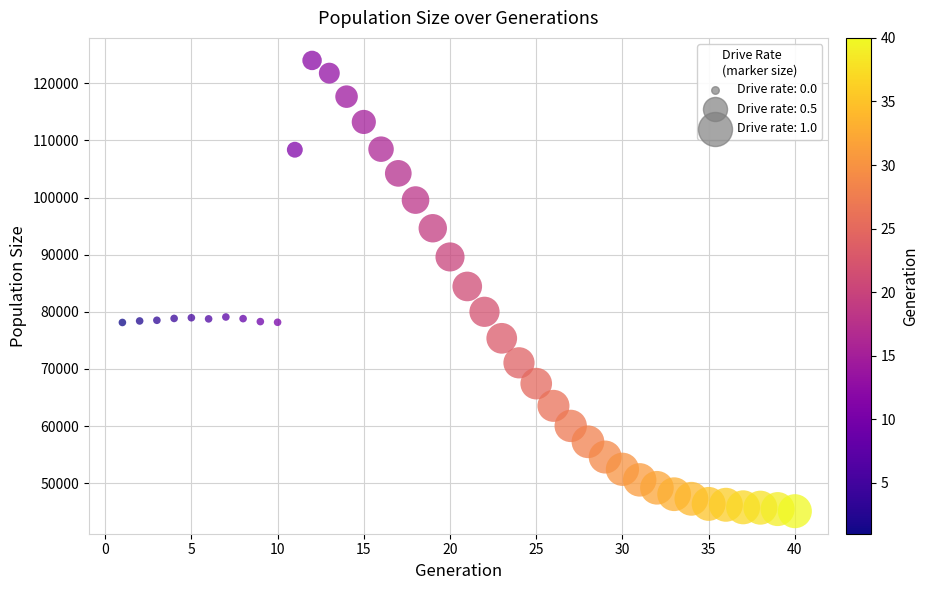

What is the range of Y values (max minus min)?

78889